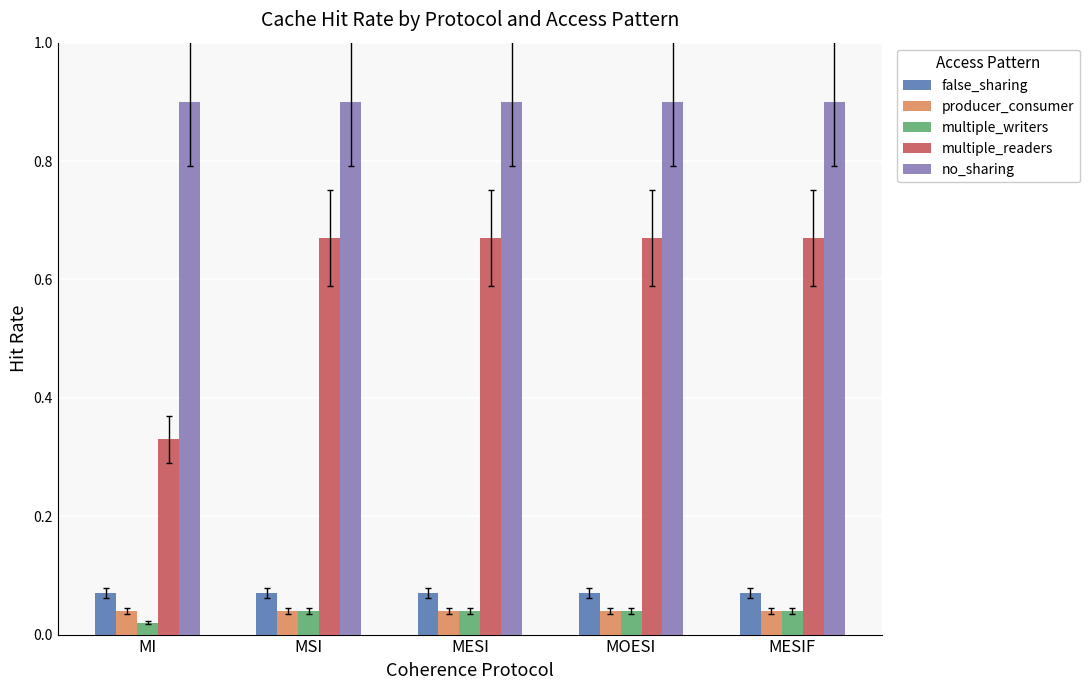

At MI, list the series in order from smallest to largest.

multiple_writers, producer_consumer, false_sharing, multiple_readers, no_sharing